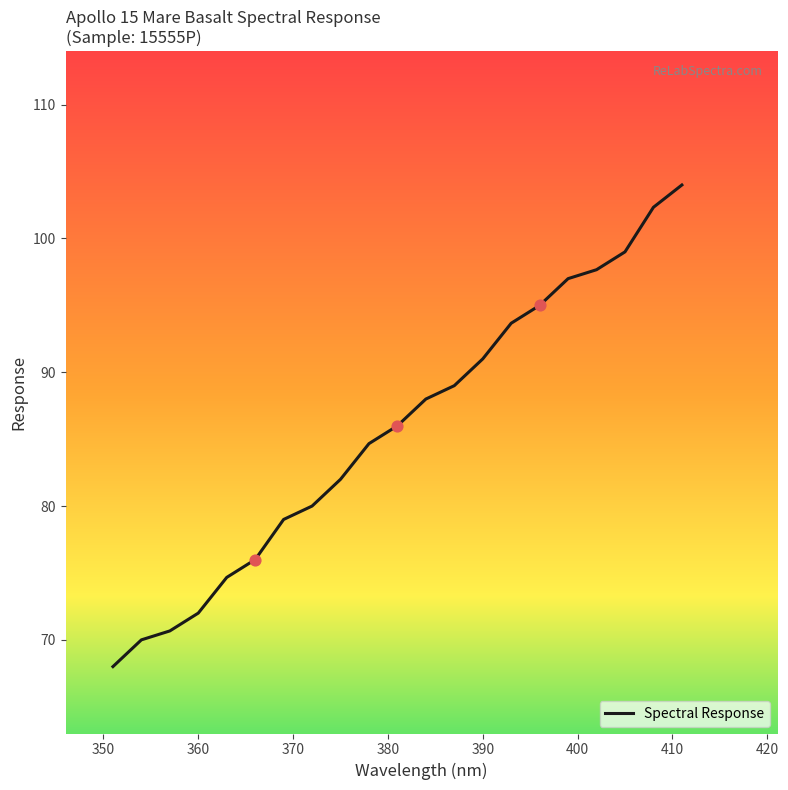

What is the difference between the maximum and minimum values?

36.0